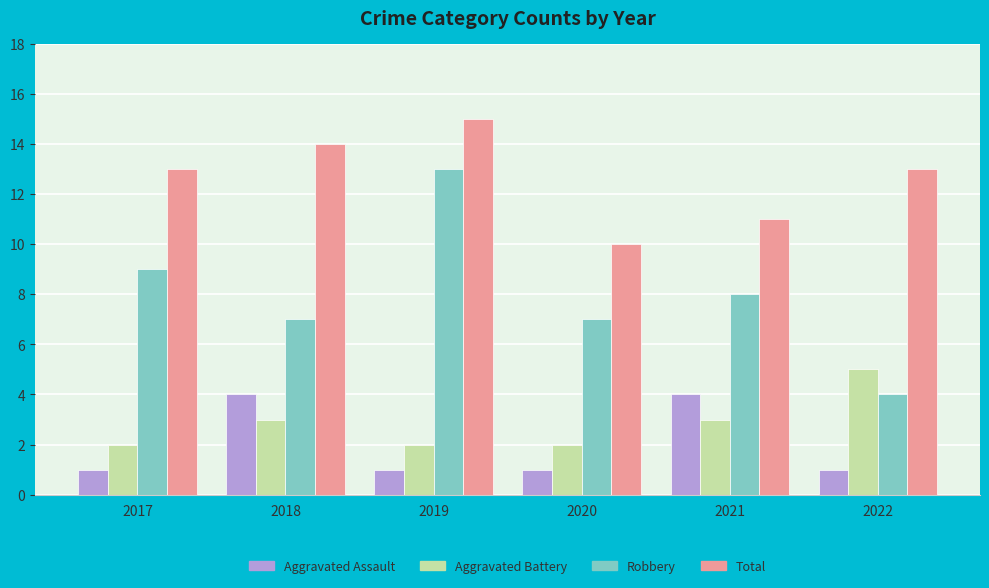

List the series in order of their peak value, lowest first.

Aggravated Assault, Aggravated Battery, Robbery, Total